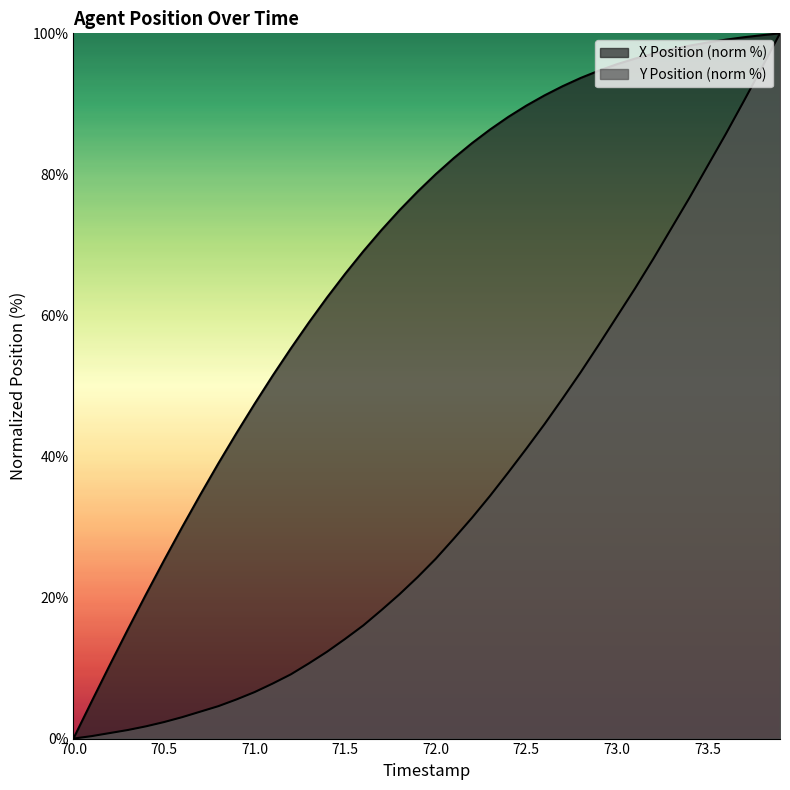

How many categories are shown in the chart?

40